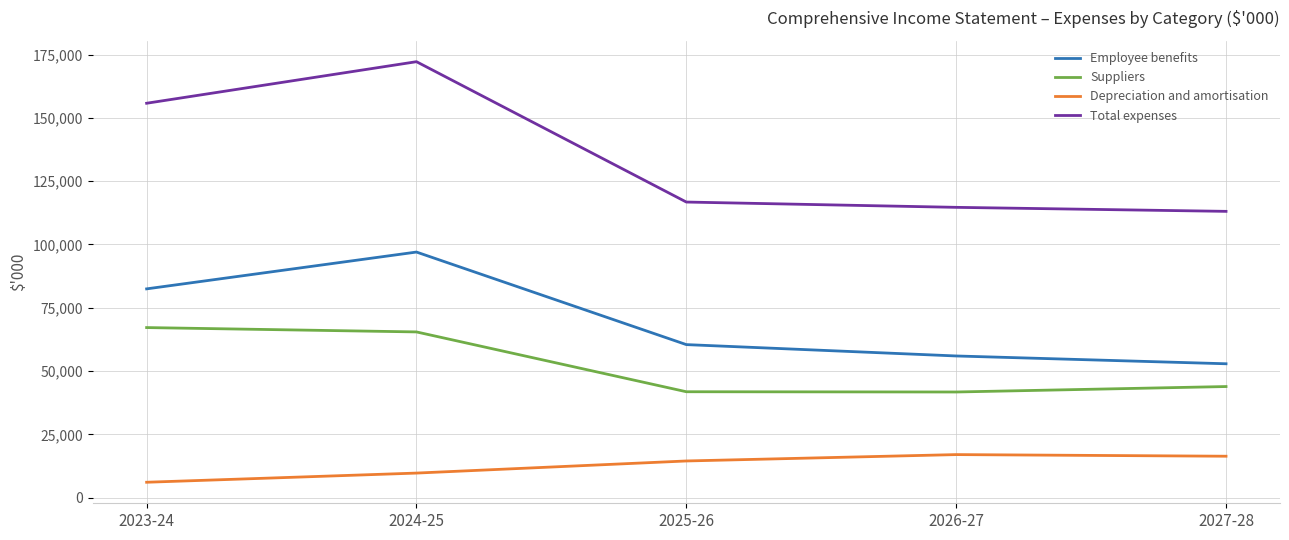

The Total expenses series shows 199381 at 2026-27. True or false?

False